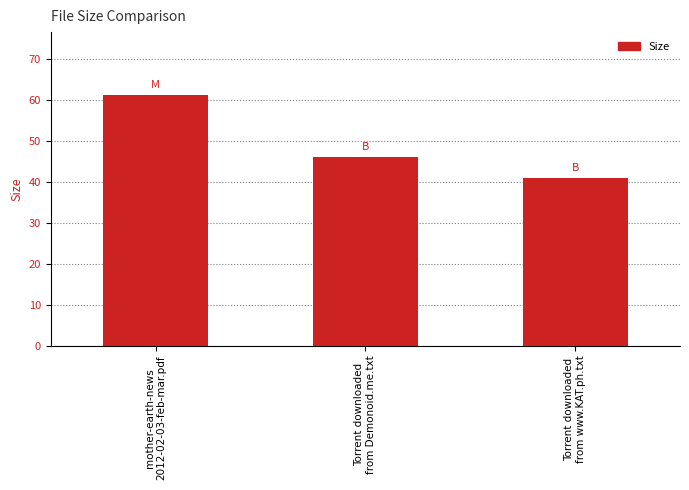

Which label corresponds to the smallest value in the chart?

Torrent downloaded
from www.KAT.ph.txt